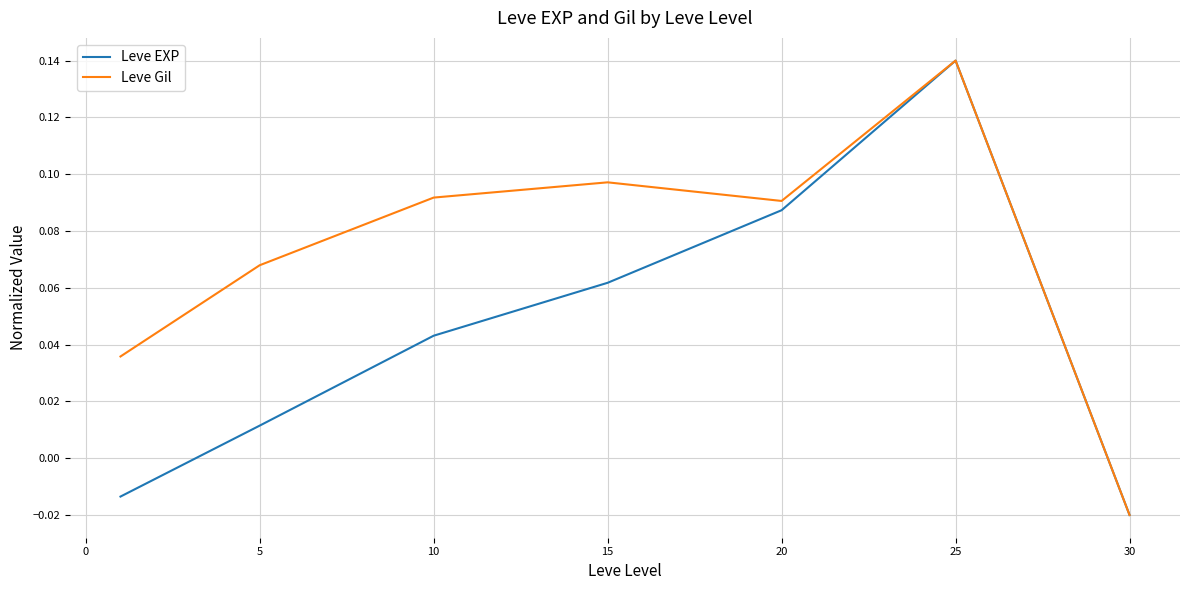

List the series in order of their overall mean, lowest first.

Leve EXP, Leve Gil